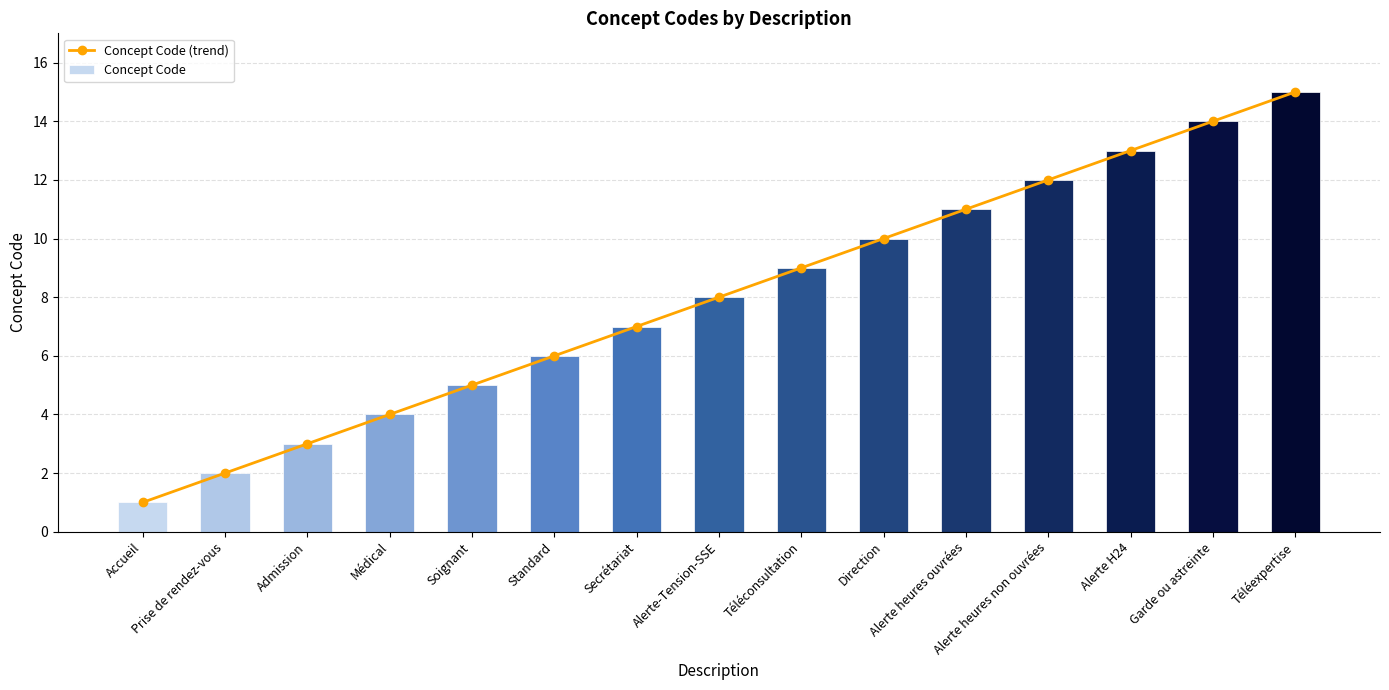

At Prise de rendez-vous, list the series in order from smallest to largest.

Concept Code (trend), Concept Code